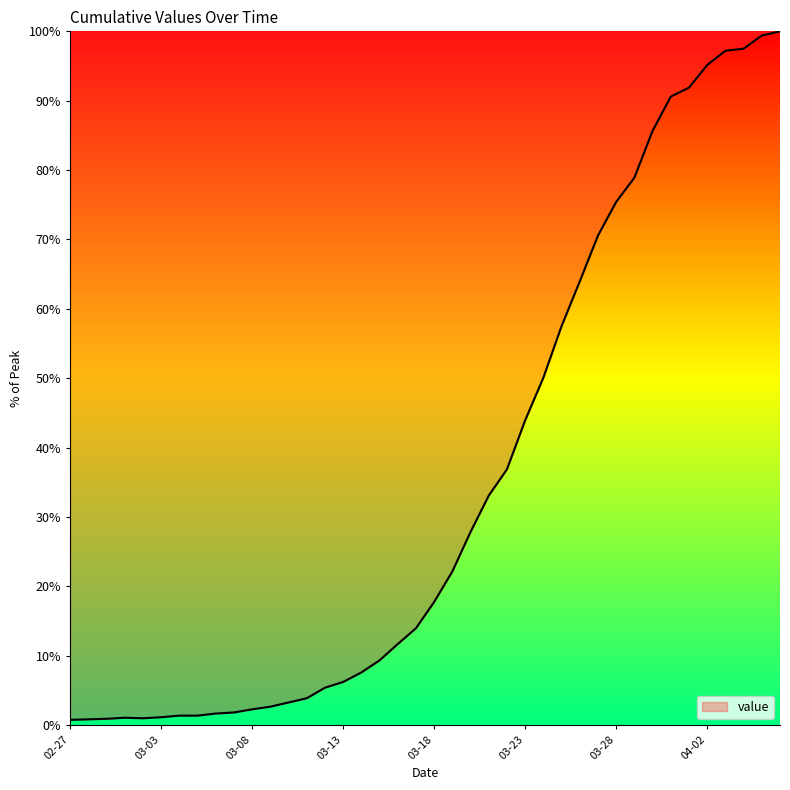

What is the maximum value shown in the chart?

100.0